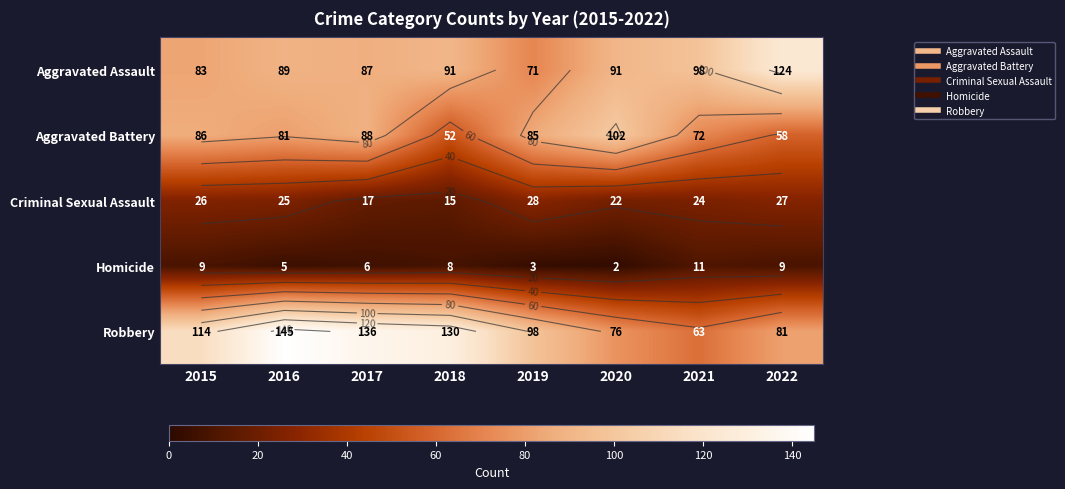

Rank the series by their maximum value, from lowest to highest.

Homicide, Criminal Sexual Assault, Aggravated Battery, Aggravated Assault, Robbery